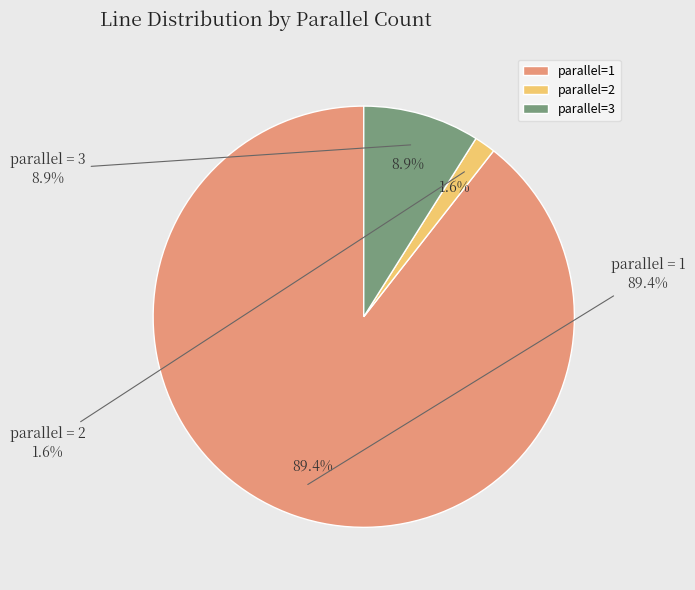

Is there a majority slice in this chart?

No